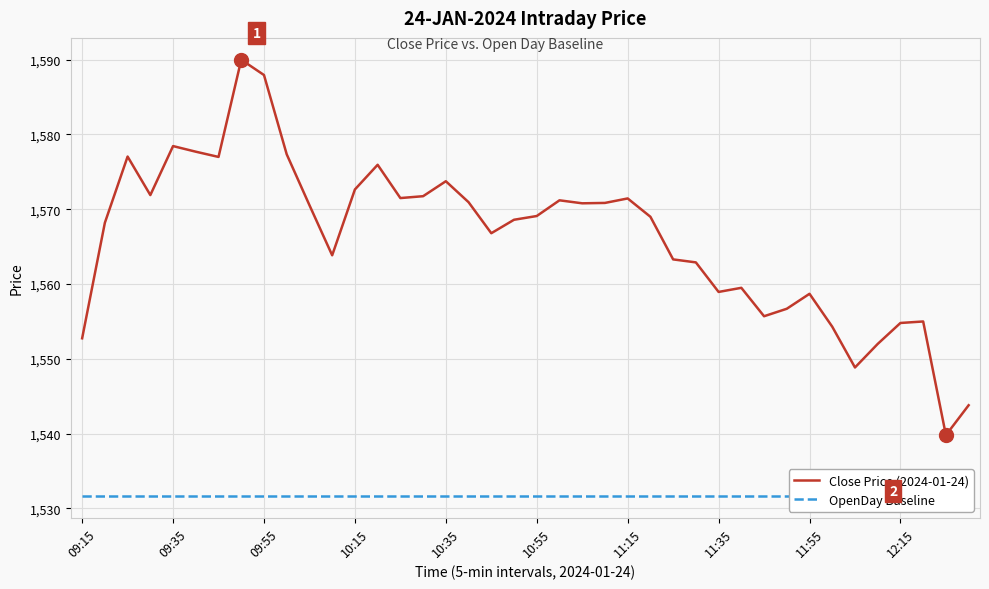

What is the minimum value for Close Price (2024-01-24)?

1539.8